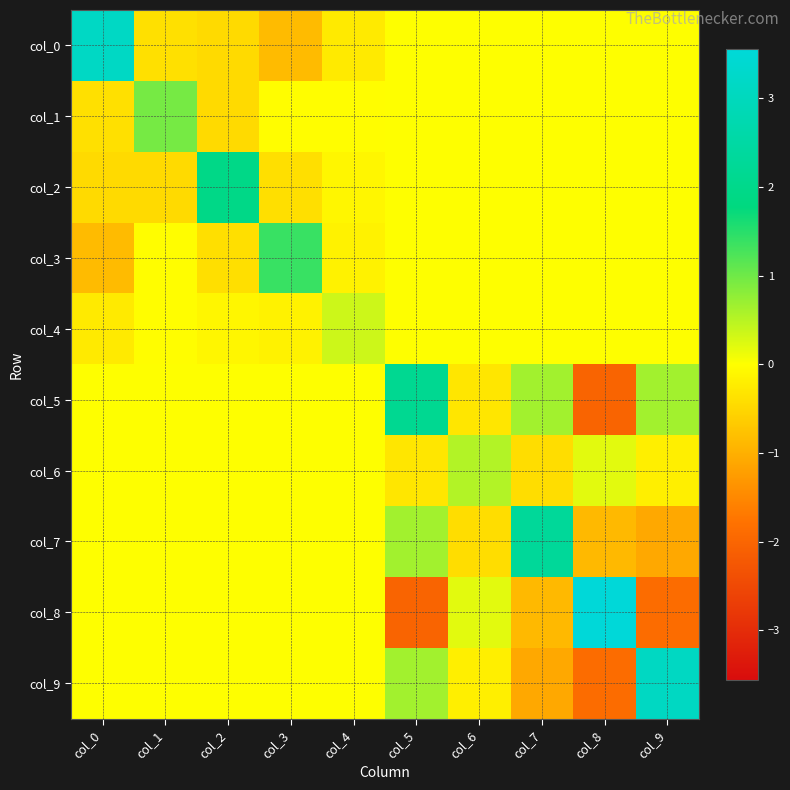

Reading left to right, what are all the values shown in this chart?

col_0: col_0=3.2	col_1=-0.4	col_2=-0.5	col_3=-0.9	col_4=-0.3	col_5=0.0	col_6=0.0	col_7=0.0	col_8=0.0	col_9=0.0
col_1: col_0=-0.4	col_1=1.0	col_2=-0.5	col_3=-0.0	col_4=-0.0	col_5=0.0	col_6=0.0	col_7=0.0	col_8=0.0	col_9=0.0
col_2: col_0=-0.5	col_1=-0.5	col_2=1.9	col_3=-0.4	col_4=-0.1	col_5=0.0	col_6=0.0	col_7=0.0	col_8=0.0	col_9=0.0
col_3: col_0=-0.9	col_1=-0.0	col_2=-0.4	col_3=1.4	col_4=-0.2	col_5=0.0	col_6=0.0	col_7=0.0	col_8=0.0	col_9=0.0
col_4: col_0=-0.3	col_1=-0.0	col_2=-0.1	col_3=-0.2	col_4=0.4	col_5=0.0	col_6=0.0	col_7=0.0	col_8=0.0	col_9=0.0
col_5: col_0=0.0	col_1=0.0	col_2=0.0	col_3=0.0	col_4=0.0	col_5=2.1	col_6=-0.3	col_7=0.6	col_8=-2.0	col_9=0.7
col_6: col_0=0.0	col_1=0.0	col_2=0.0	col_3=0.0	col_4=0.0	col_5=-0.3	col_6=0.5	col_7=-0.4	col_8=0.2	col_9=-0.2
col_7: col_0=0.0	col_1=0.0	col_2=0.0	col_3=0.0	col_4=0.0	col_5=0.6	col_6=-0.4	col_7=2.3	col_8=-0.9	col_9=-1.1
col_8: col_0=0.0	col_1=0.0	col_2=0.0	col_3=0.0	col_4=0.0	col_5=-2.0	col_6=0.2	col_7=-0.9	col_8=3.6	col_9=-1.9
col_9: col_0=0.0	col_1=0.0	col_2=0.0	col_3=0.0	col_4=0.0	col_5=0.7	col_6=-0.2	col_7=-1.1	col_8=-1.9	col_9=3.1